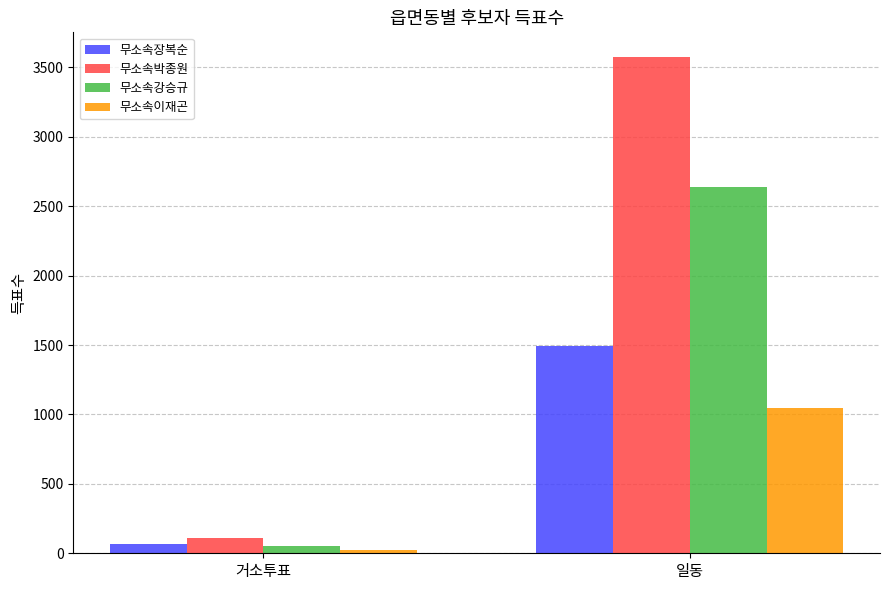

Read the 무소속이재곤 value at 일동, to the nearest 50.

1050